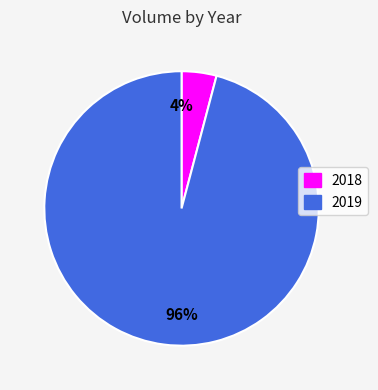

To the nearest percent, what is the difference between the largest and smallest slice percentages?

92%